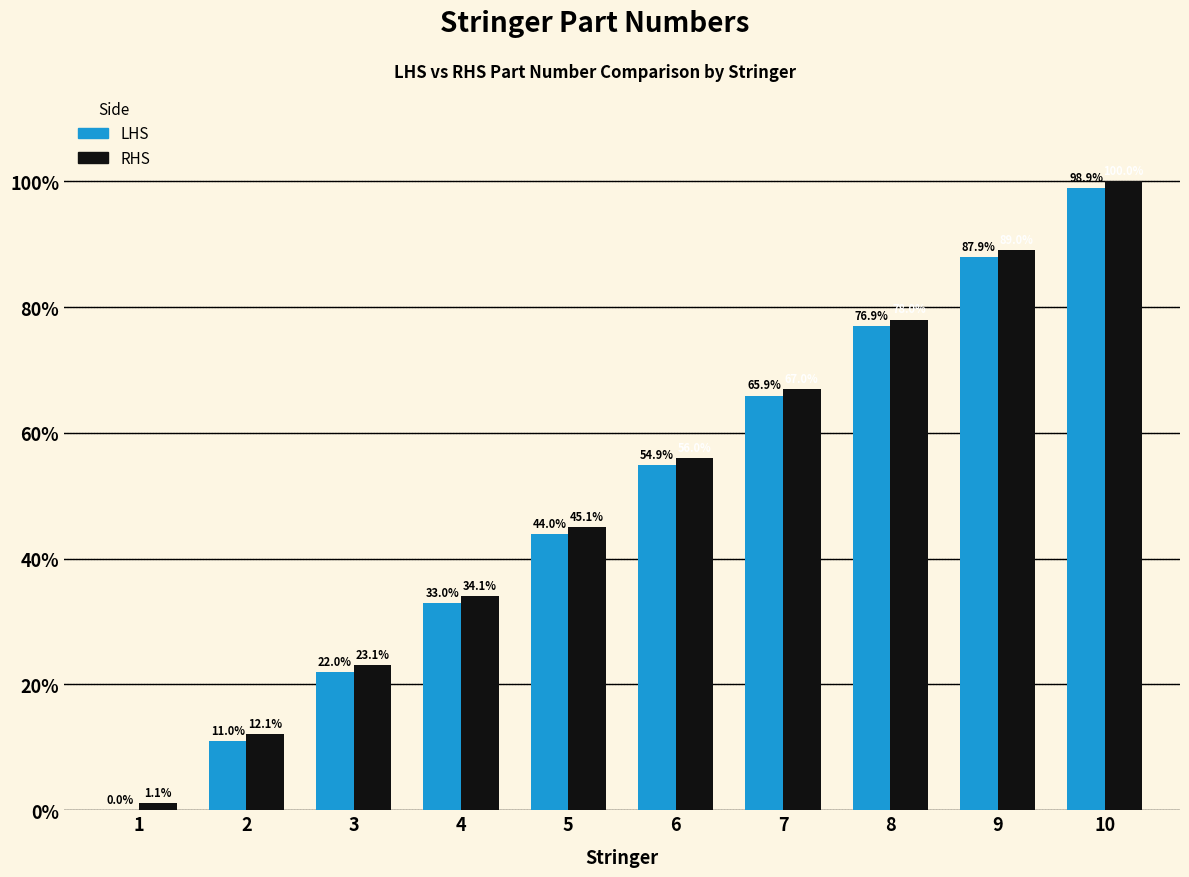

Is the value of LHS at 8 greater than the value of RHS at 9?

No